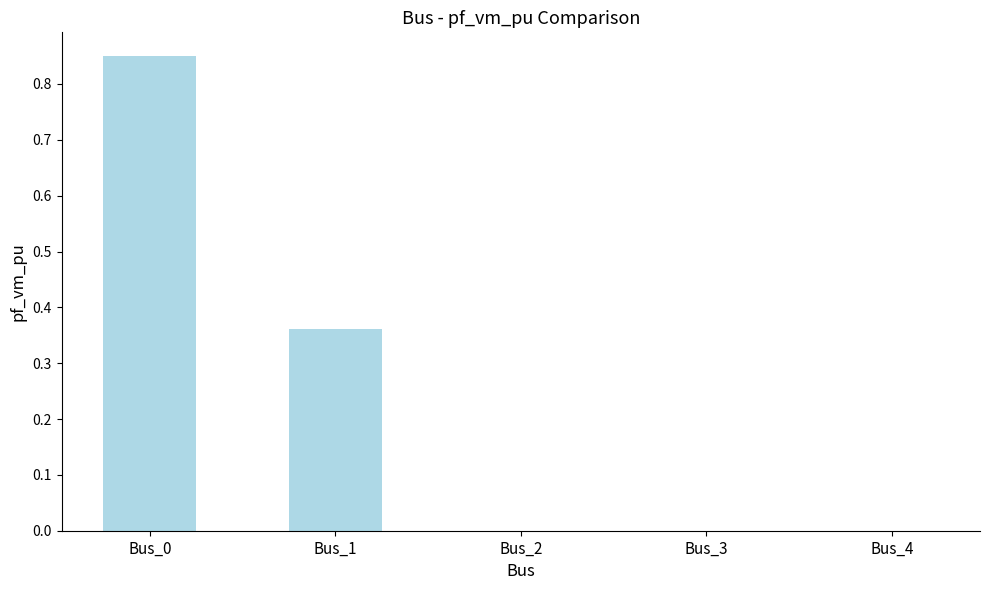

Is it true that the value at Bus_4 is 0.4?

False